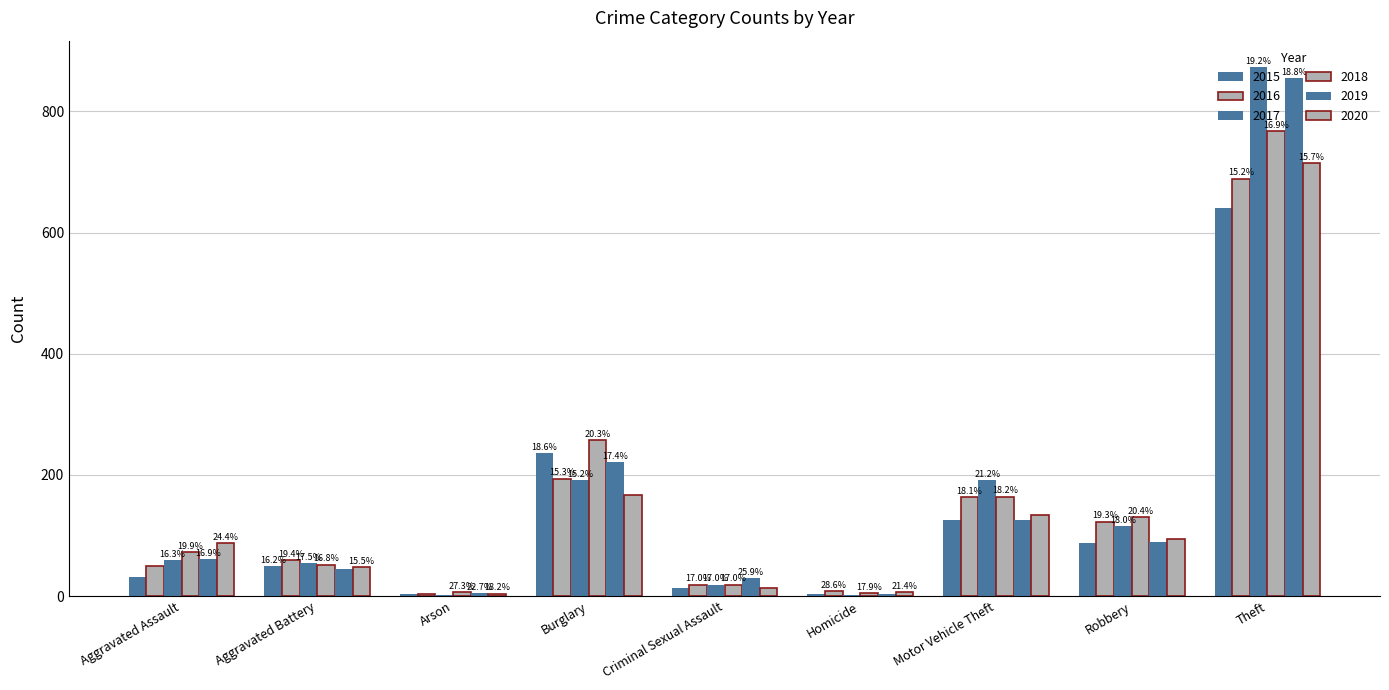

Are the bars horizontal?

No